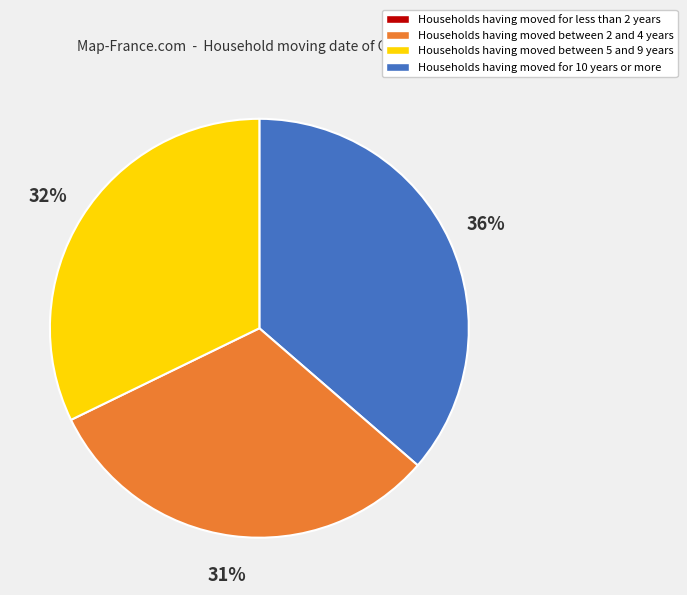

Is there any slice that represents more than half of the pie?

No